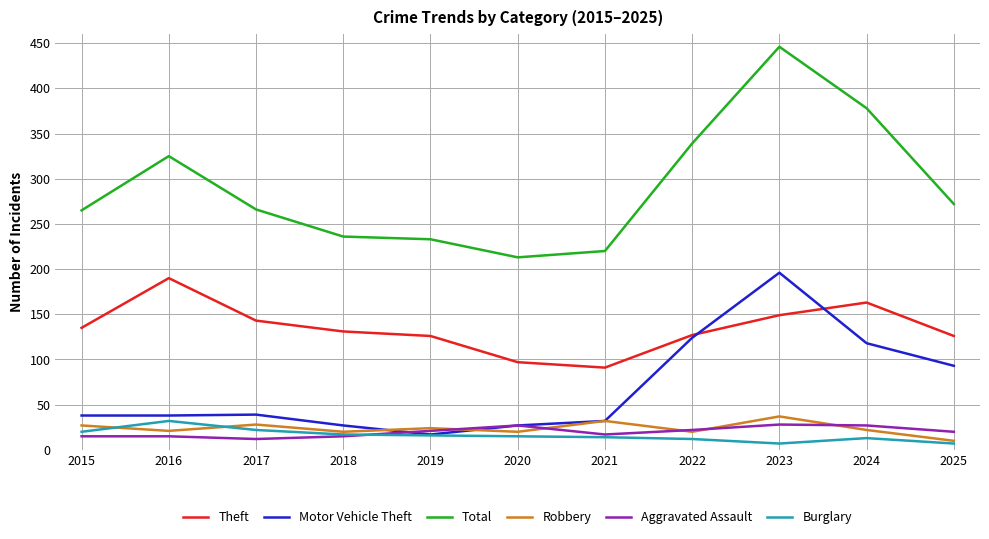

What value does the Total series have at 2022, to the nearest 5?

340